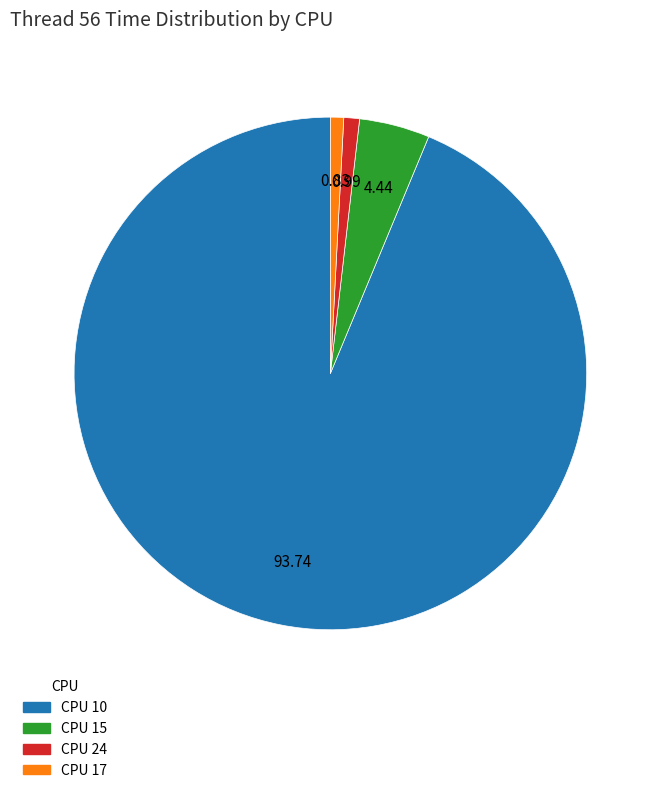

Does any single category account for the majority?

Yes